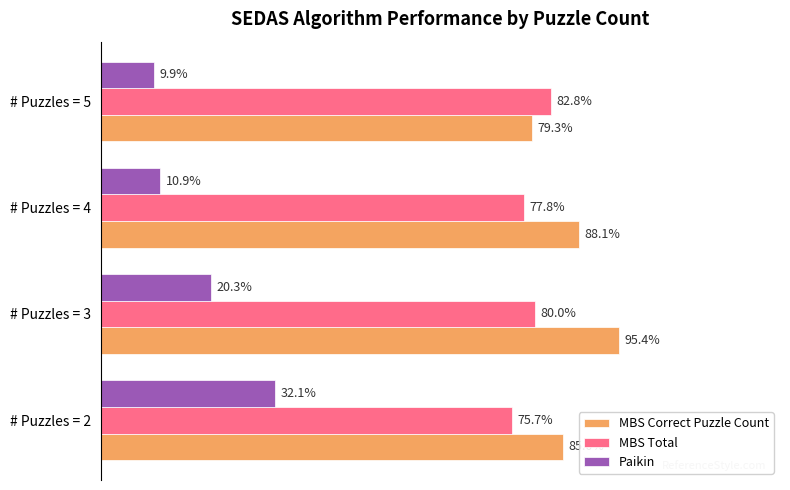

What are all the series names shown in the legend?

MBS Correct Puzzle Count, MBS Total, Paikin